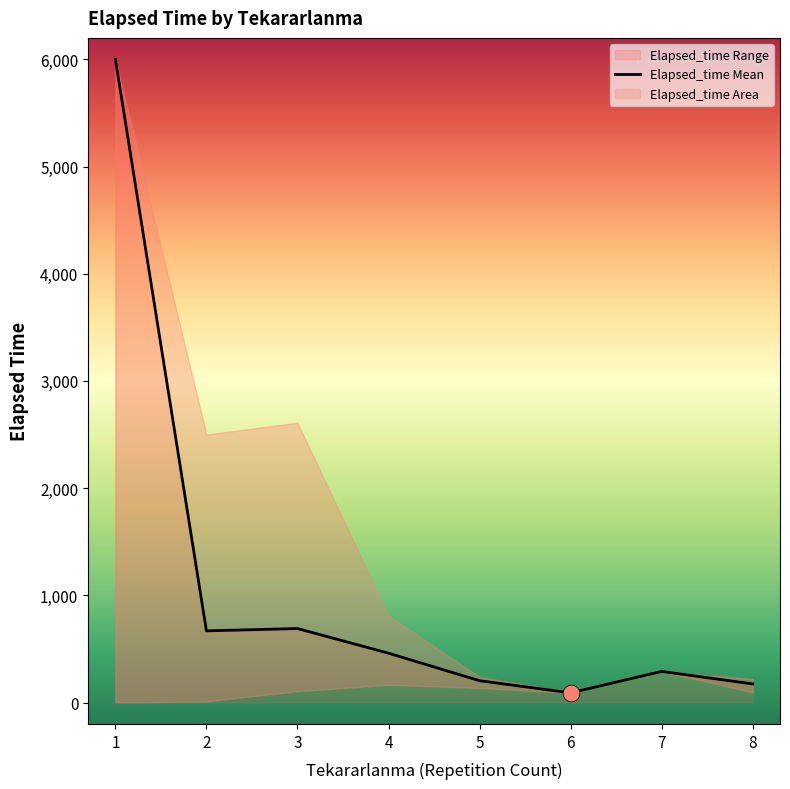

What is the sum of the values at 8 and 1?

6173.3